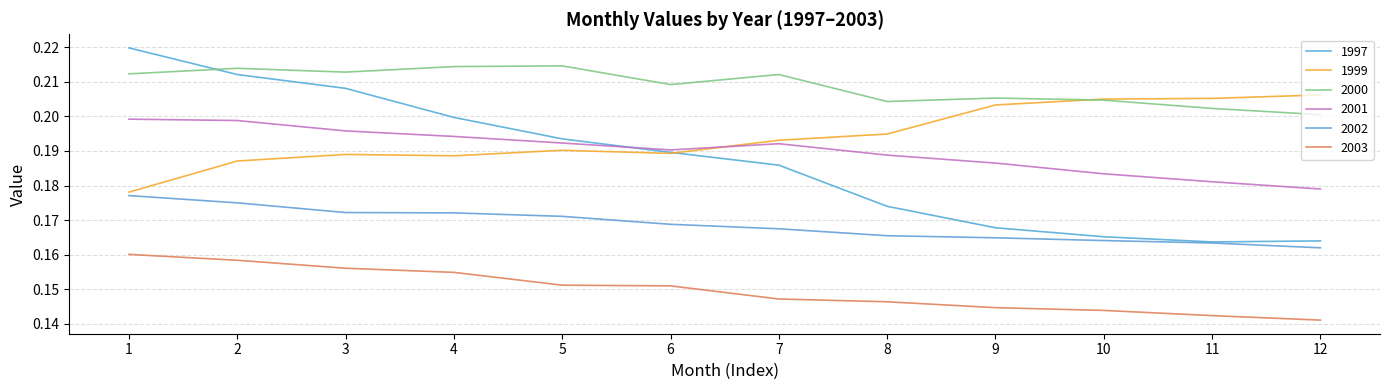

How many categories are shown in the chart?

12